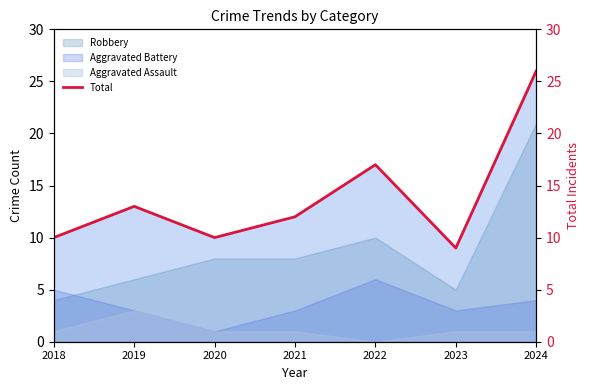

How many interior local valleys (lower than both neighbors) does the data have?

2